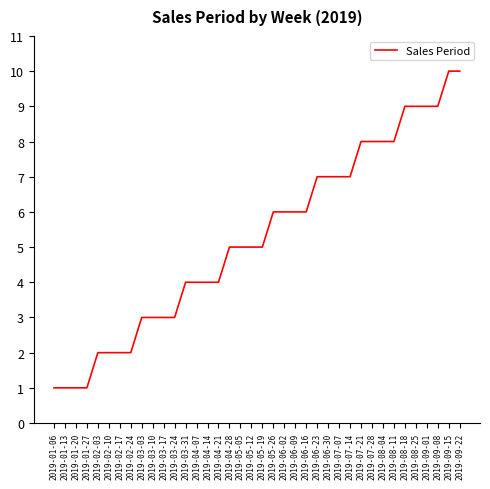

What is the change in value from 2019-02-03 to 2019-08-25?

+7